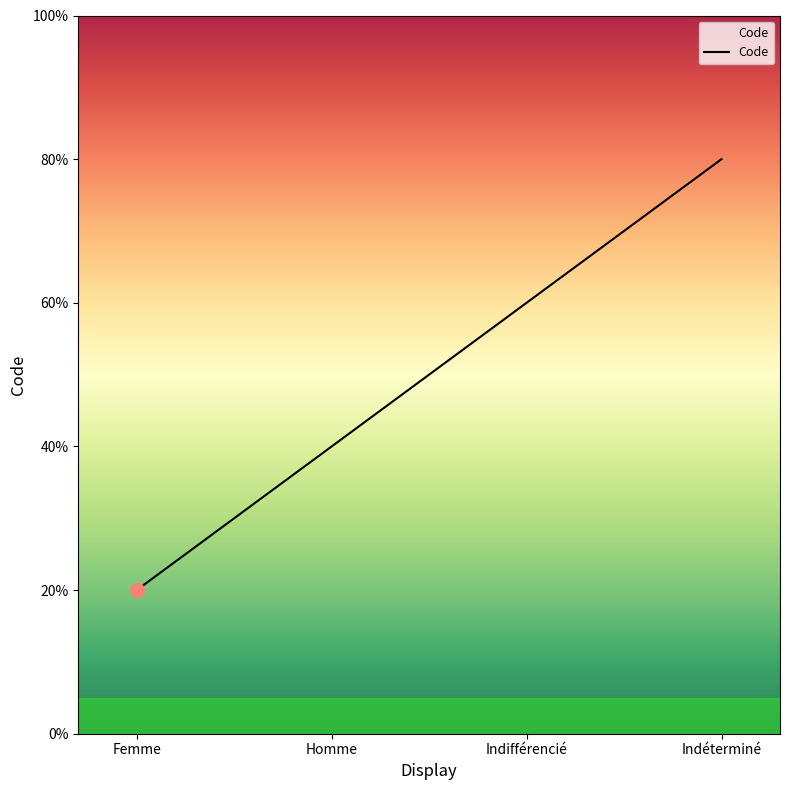

Does the chart display data point markers on the line(s)?

No